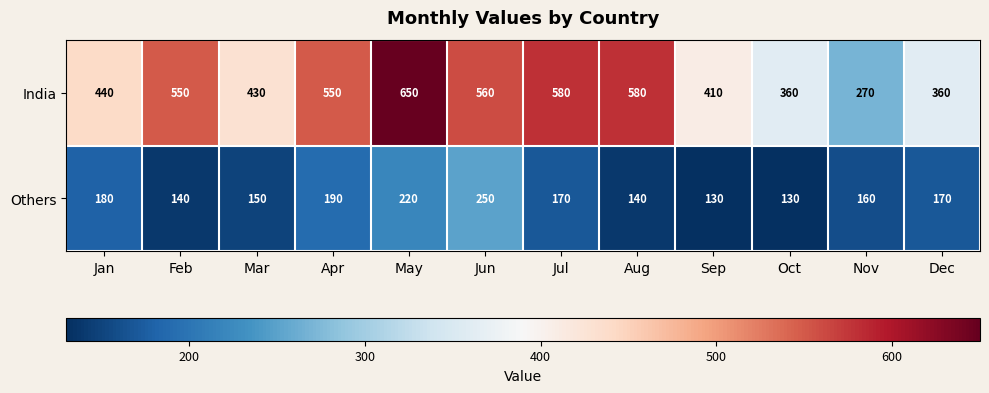

At how many categories does at least one series exceed 433?

7